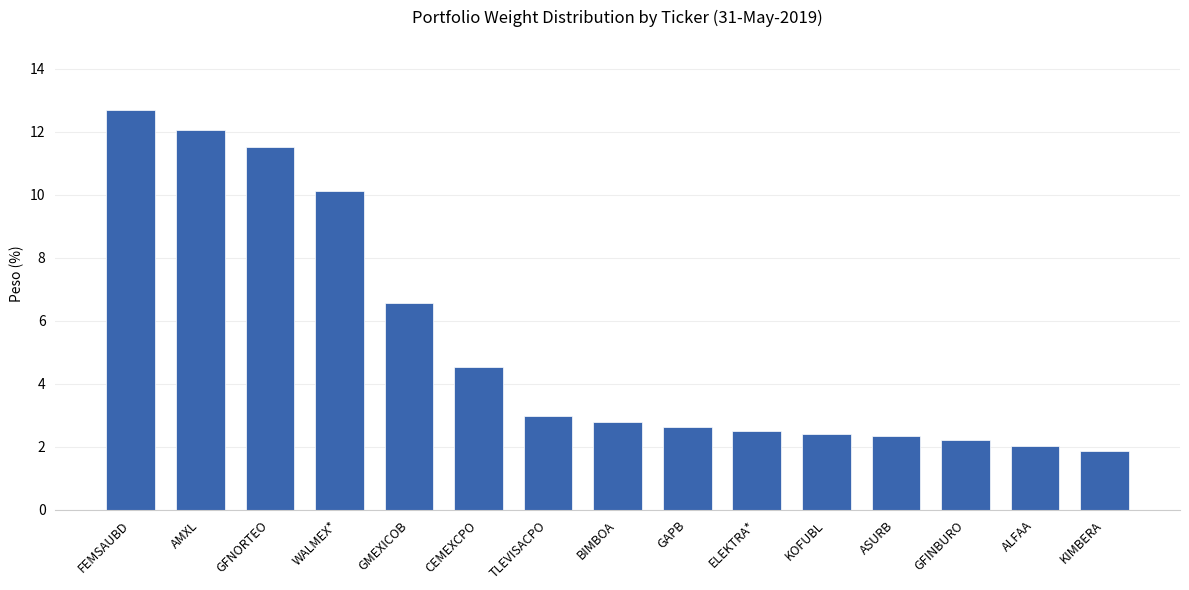

Reading left to right, extract all data points from this chart.

12.7	12.1	11.5	10.1	6.6	4.5	3.0	2.8	2.6	2.5	2.4	2.3	2.2	2.0	1.9